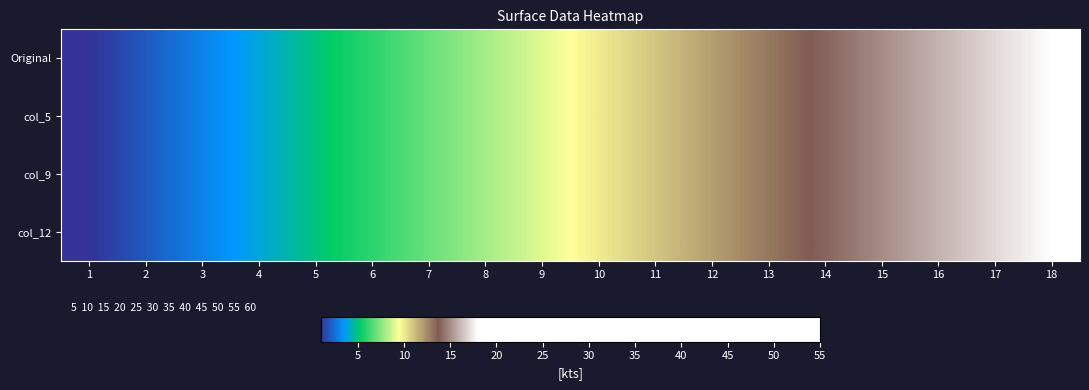

Which has a higher value, 3 or 14?

14